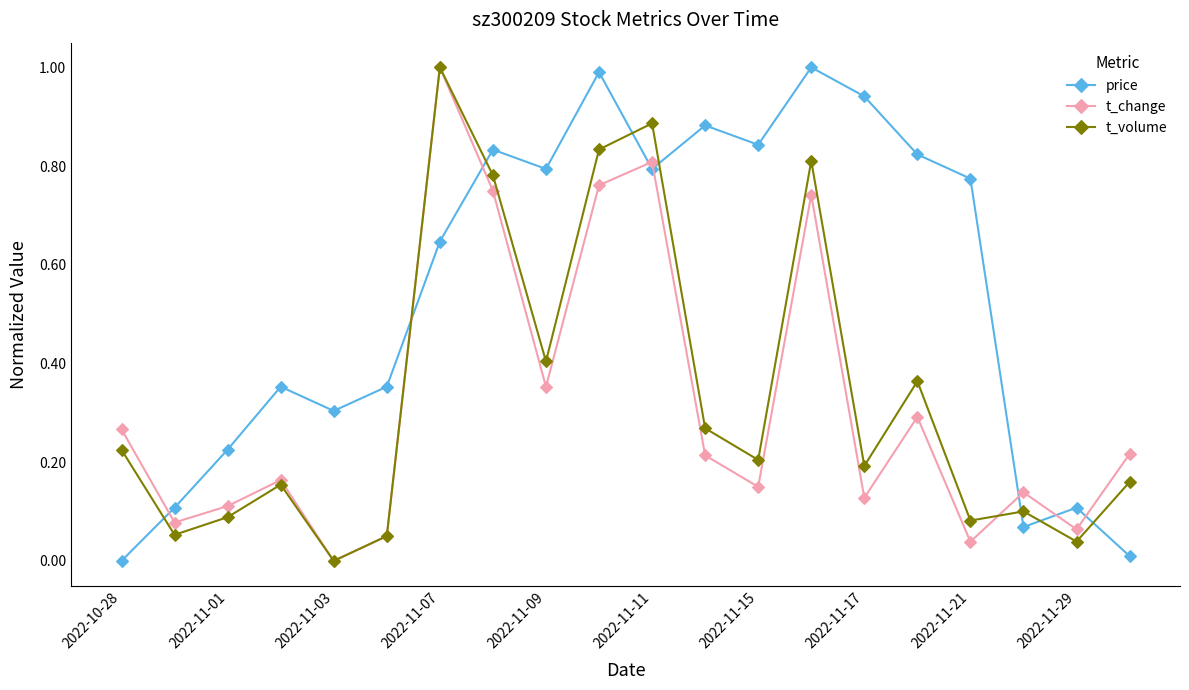

Which series has the largest total across all categories?

price